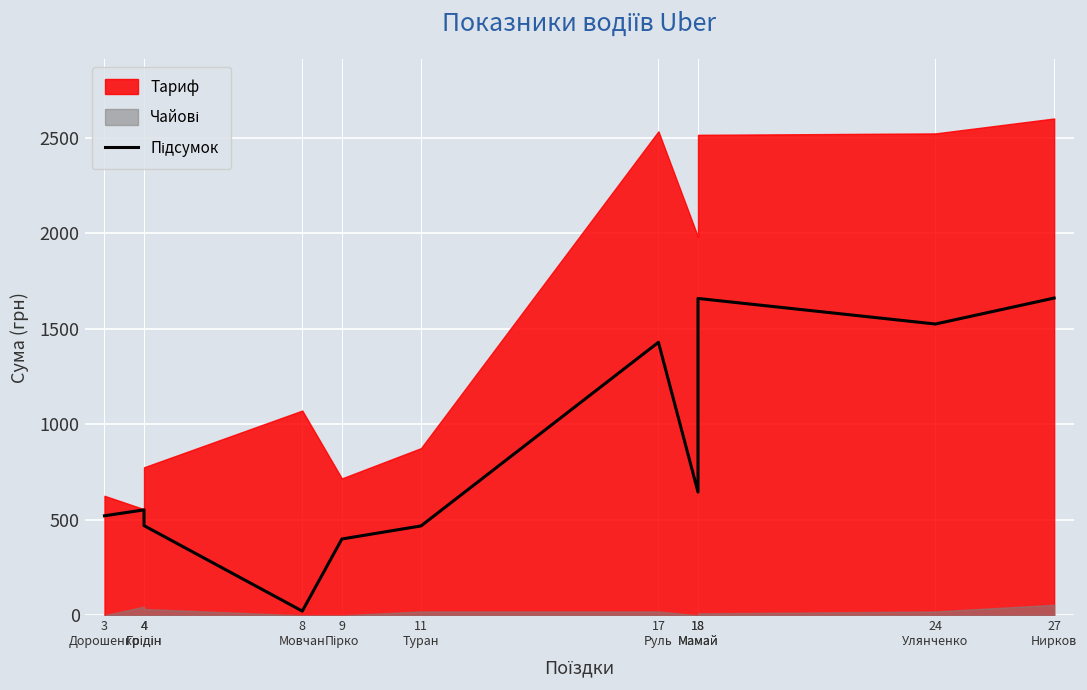

Which label corresponds to the largest value in the chart?

27
Нирков